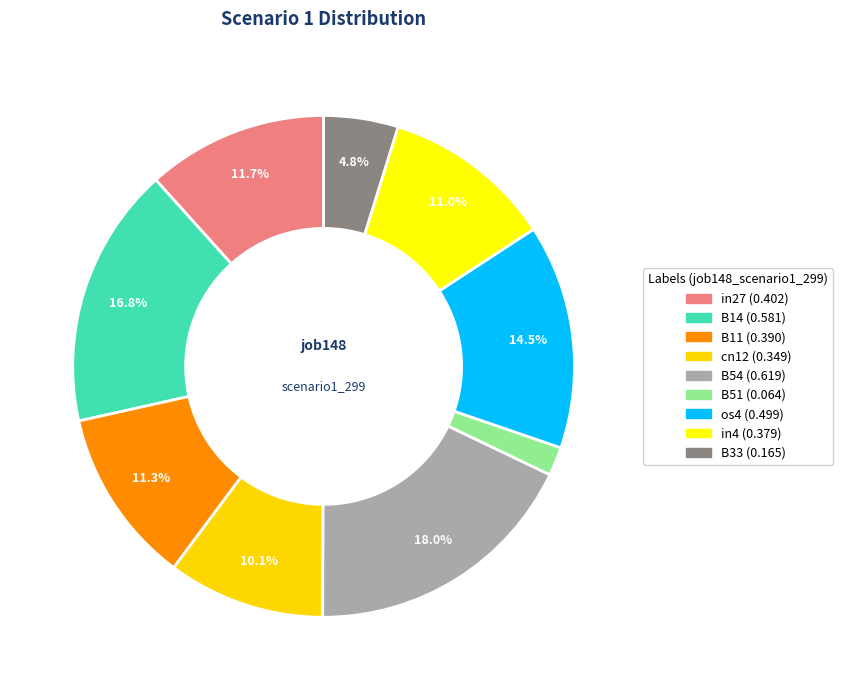

To the nearest percent, what portion does B14 represent?

17%